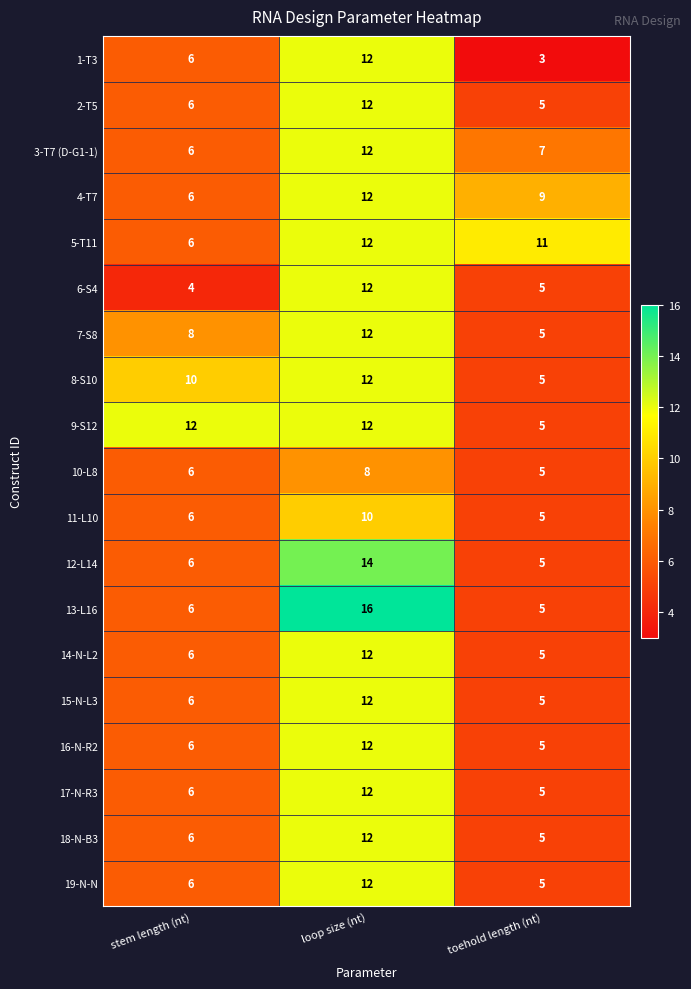

What is the total value across all series at stem length (nt)?

124